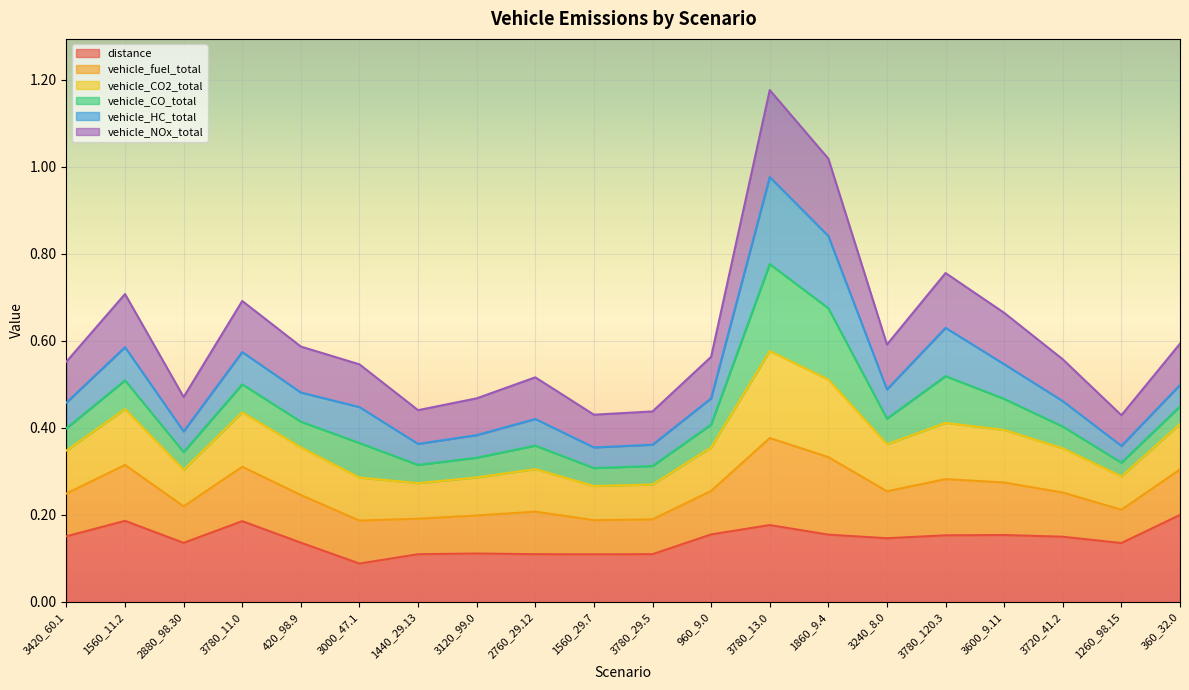

At which category is the sum across all series the highest?

3780_13.0